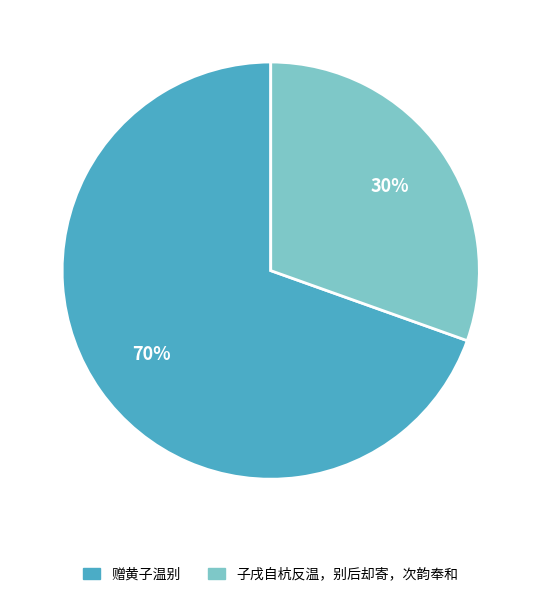

Approximately how many times larger is the value at 子戌自杭反温，别后却寄，次韵奉和 compared to 赠黄子温别?

0.4